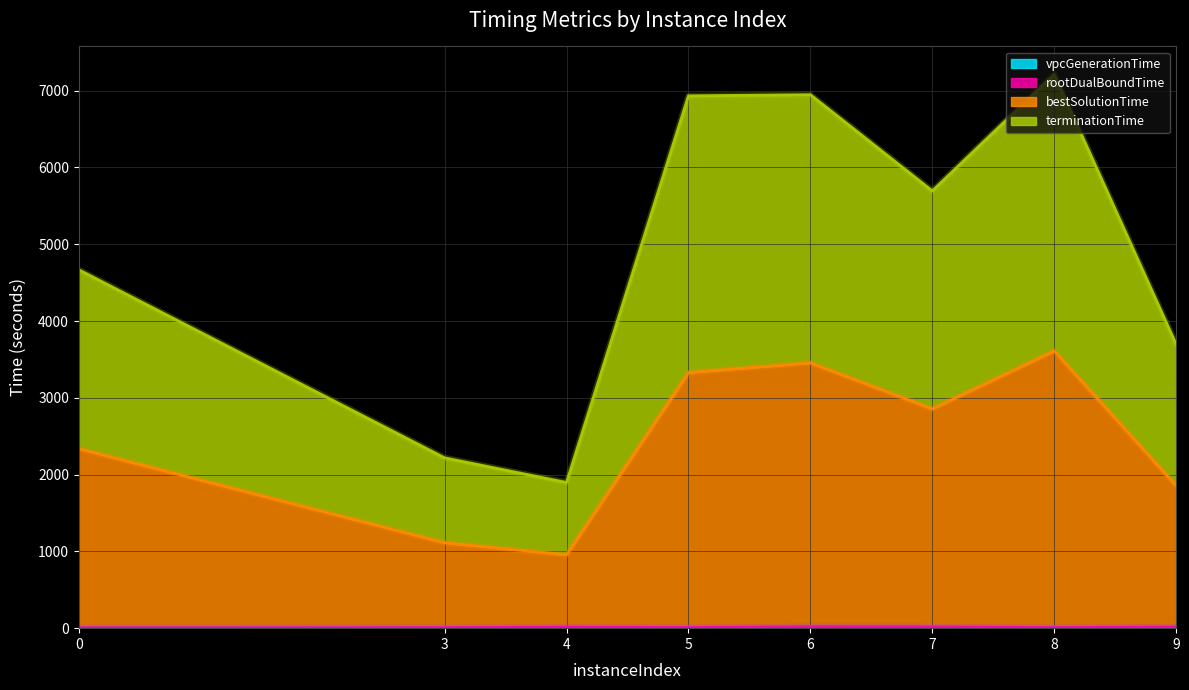

At which category is the sum across all series the highest?

8